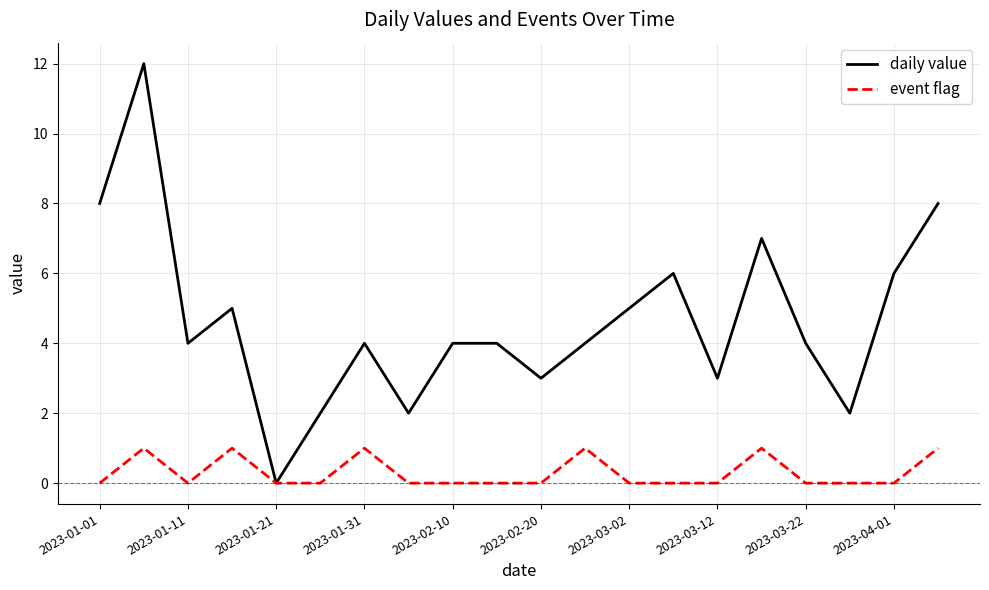

What is the greatest value displayed?

12